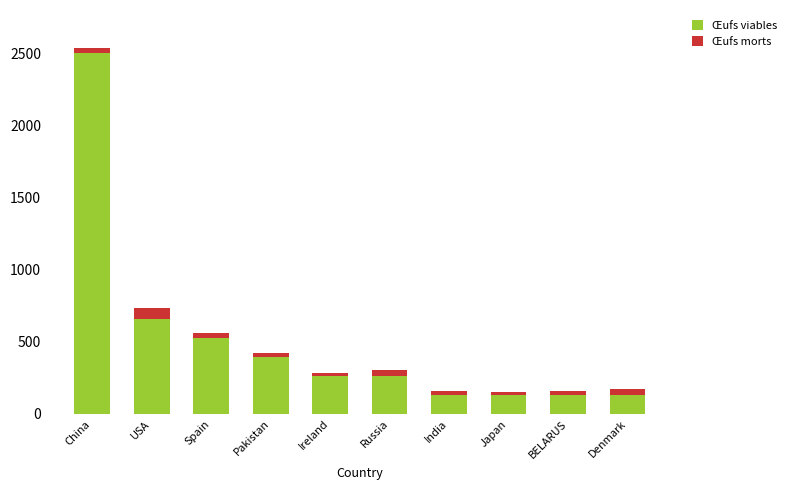

Where is Œufs viables nearest to the value 1315?

USA